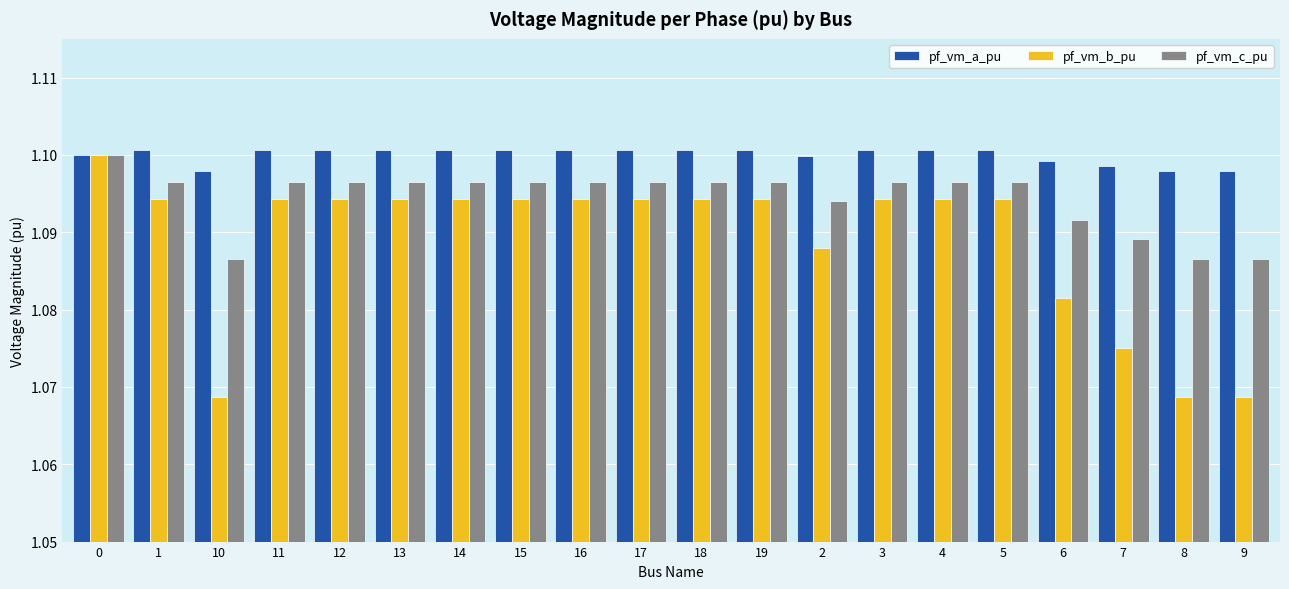

What is the sum of the pf_vm_b_pu values at 7 and 10?

2.1